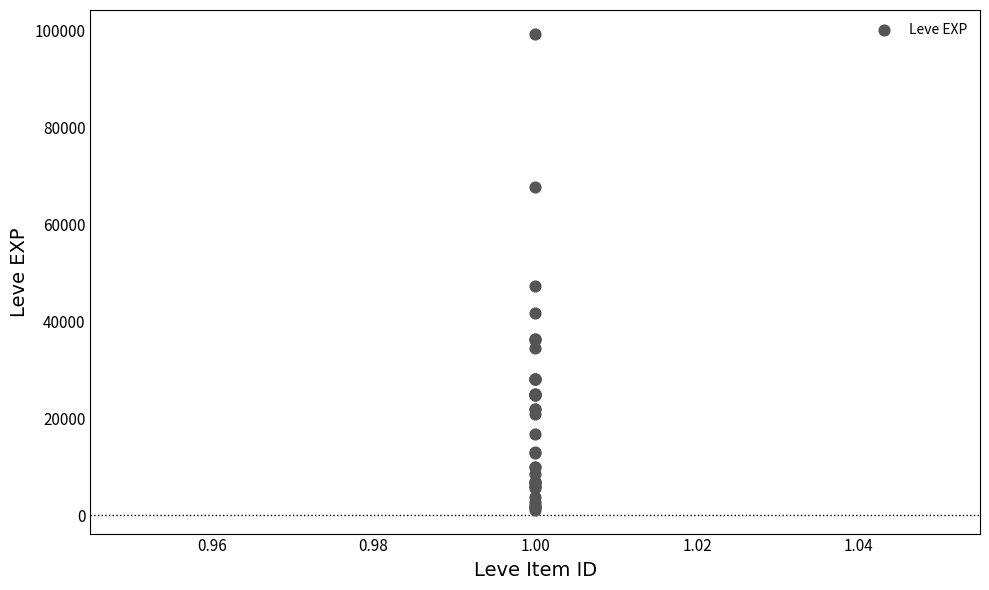

What Y value in the scatter plot is closest to 50190?

47200